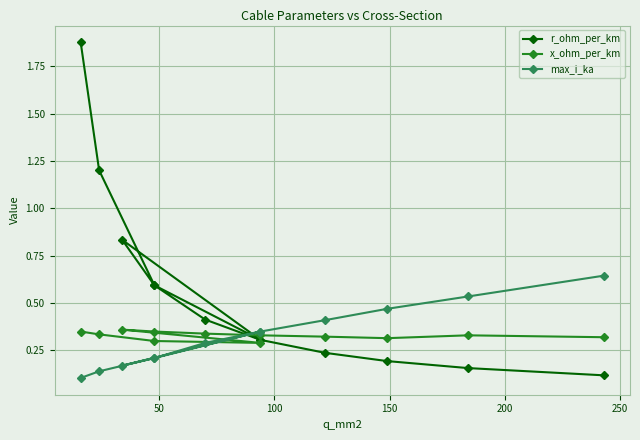

What is the value of the r_ohm_per_km point at the 12th from the left?

0.1